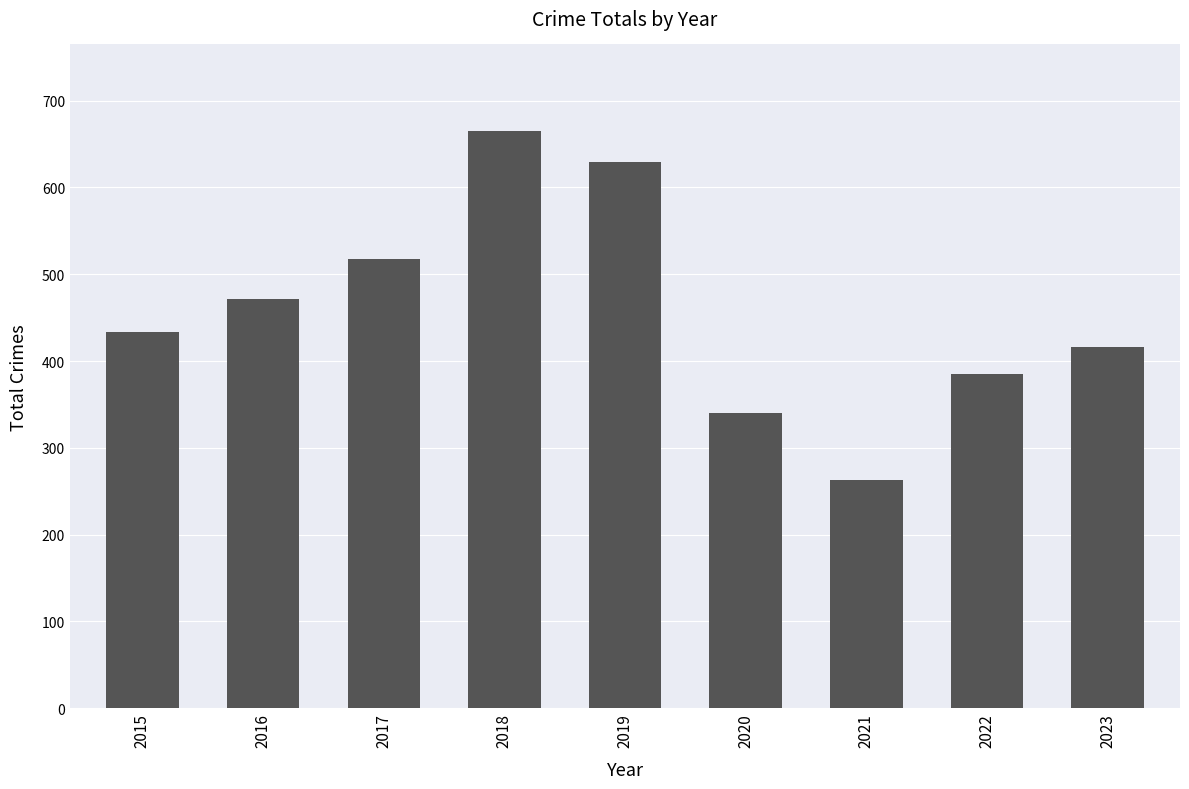

How many bars are there in total?

9